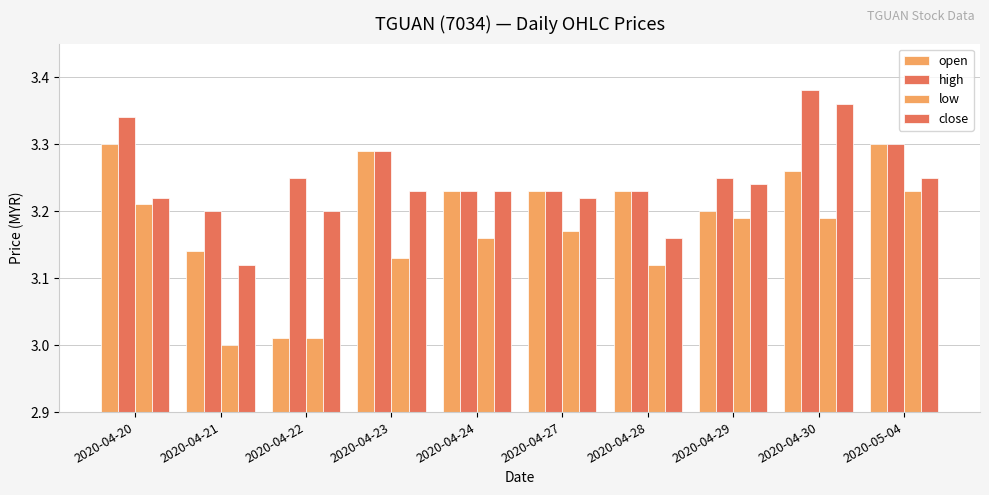

How many data points does each series have?

10